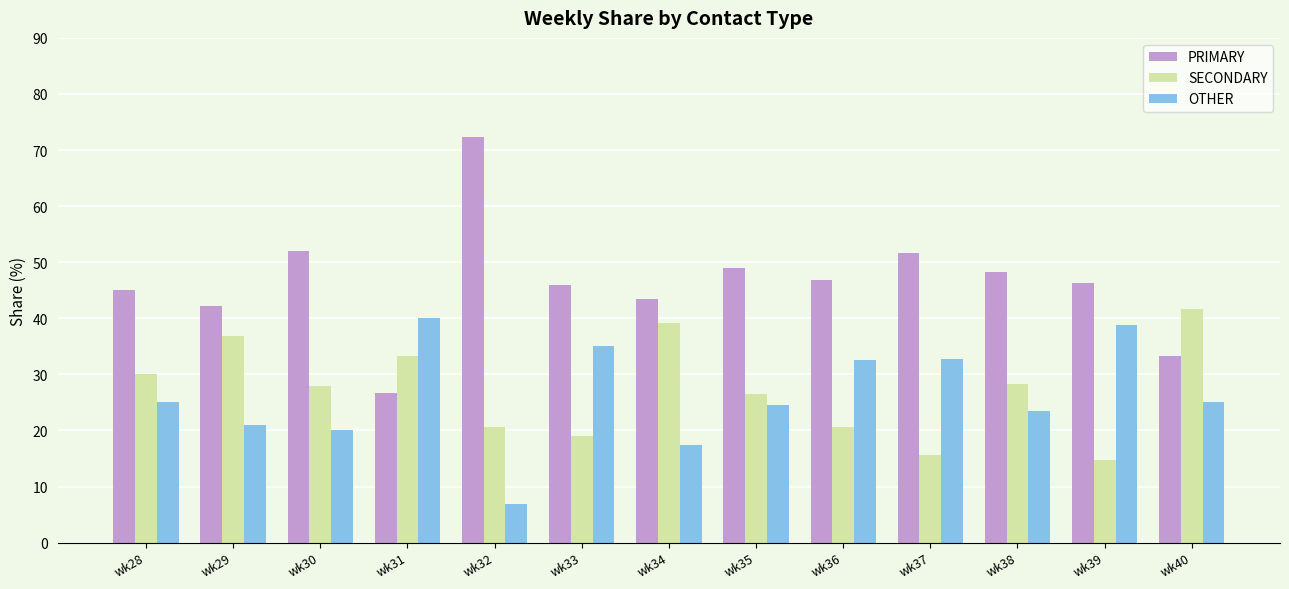

Is the value of OTHER at wk35 greater than the value of PRIMARY at wk32?

No